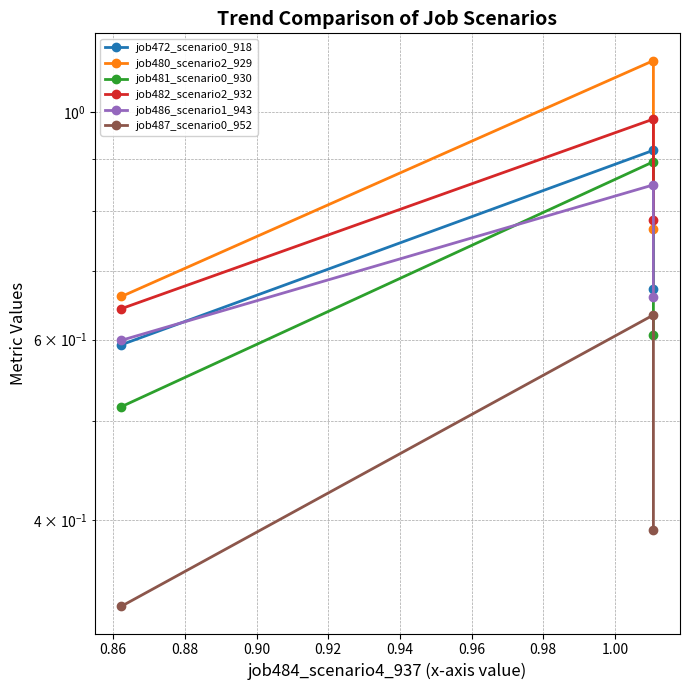

What is the maximum value for job486_scenario1_943?

0.8